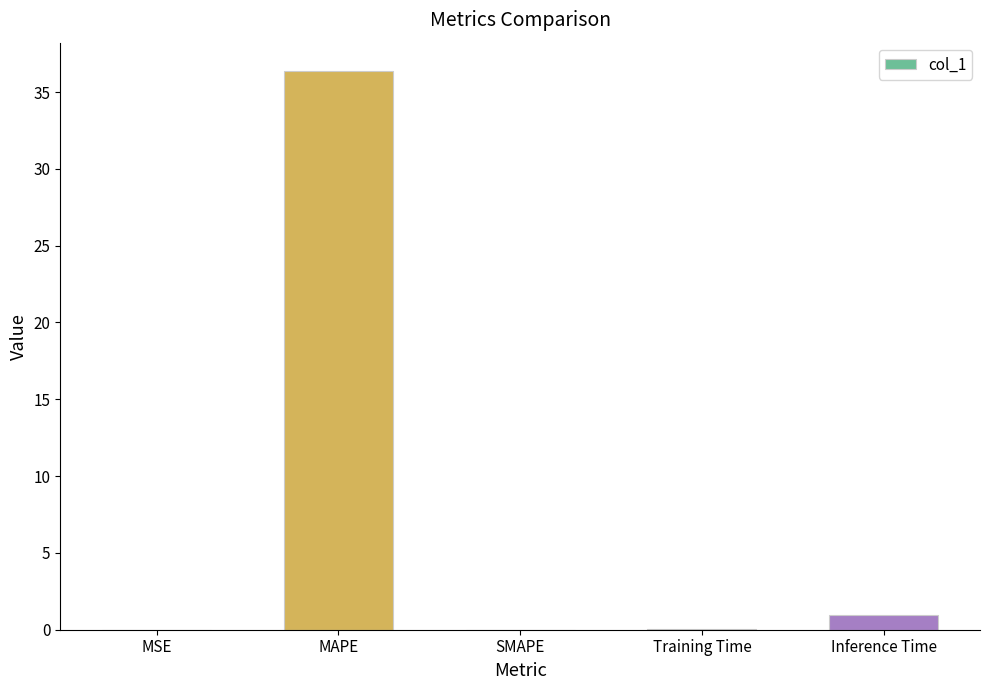

Between Inference Time and SMAPE, which is larger?

Inference Time